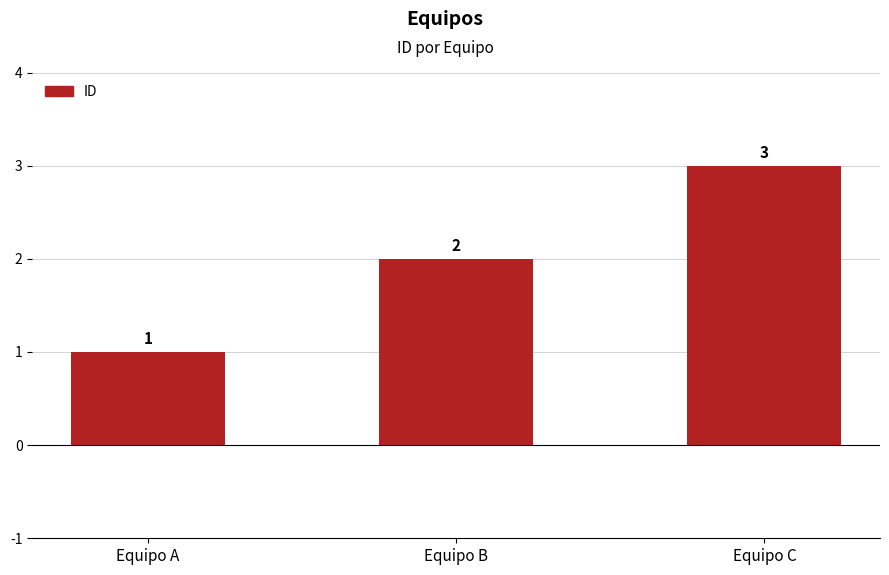

List the labels in order of value, smallest first.

Equipo A, Equipo B, Equipo C